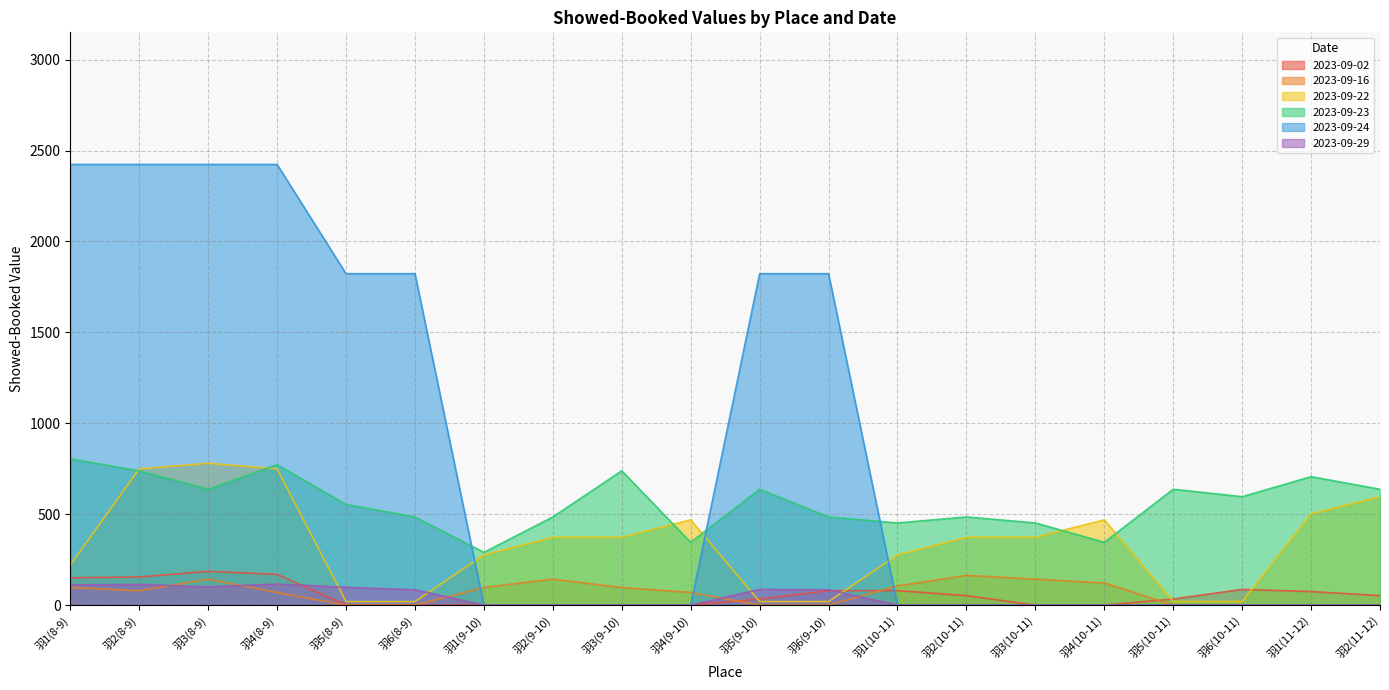

What are all the series names shown in the legend?

2023-09-02, 2023-09-16, 2023-09-22, 2023-09-23, 2023-09-24, 2023-09-29